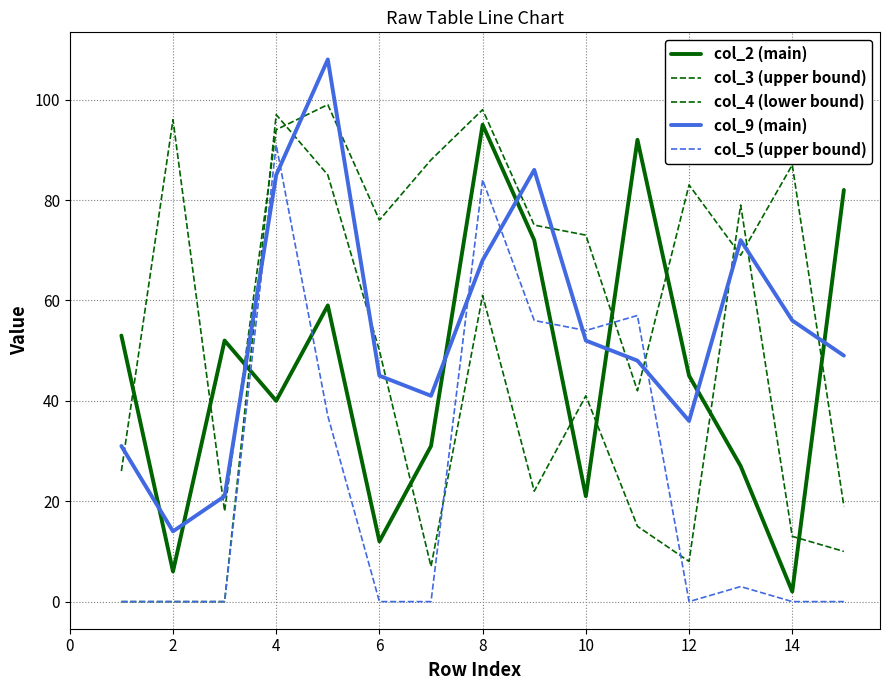

Is this an area chart (filled region under the line)?

No